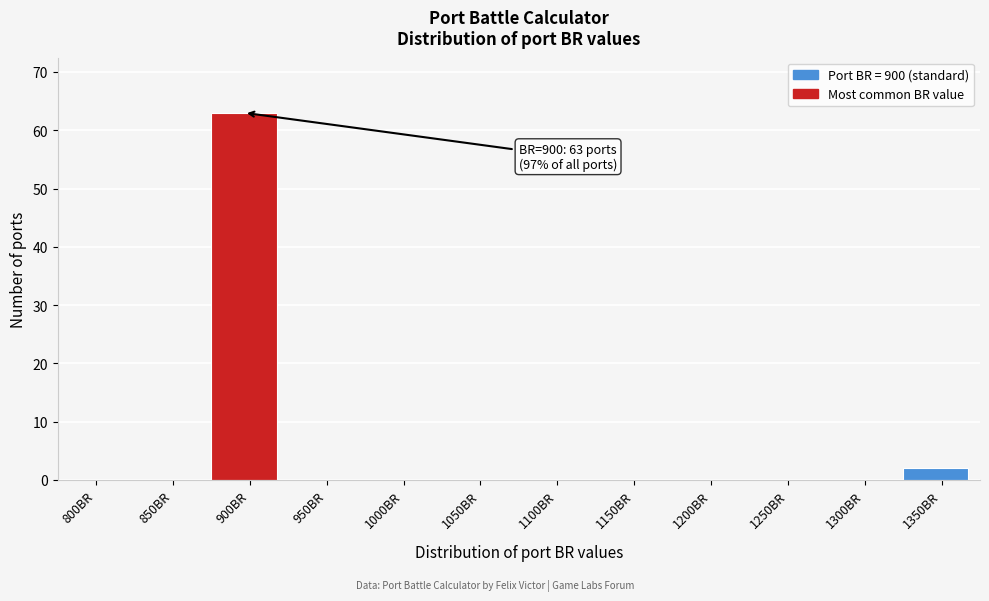

Reading left to right, transcribe all the data shown in this chart.

800BR=0	850BR=0	900BR=63	950BR=0	1000BR=0	1050BR=0	1100BR=0	1150BR=0	1200BR=0	1250BR=0	1300BR=0	1350BR=2